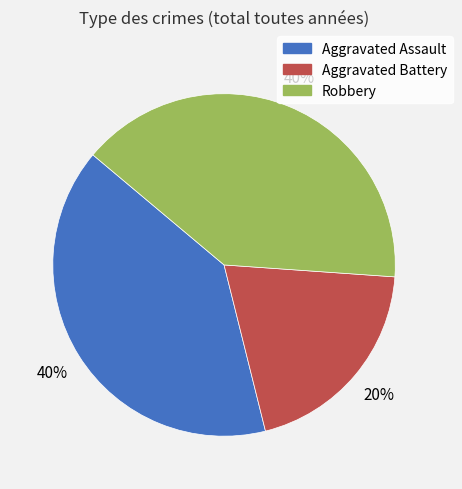

Which category has the smallest portion of the pie?

Aggravated Battery